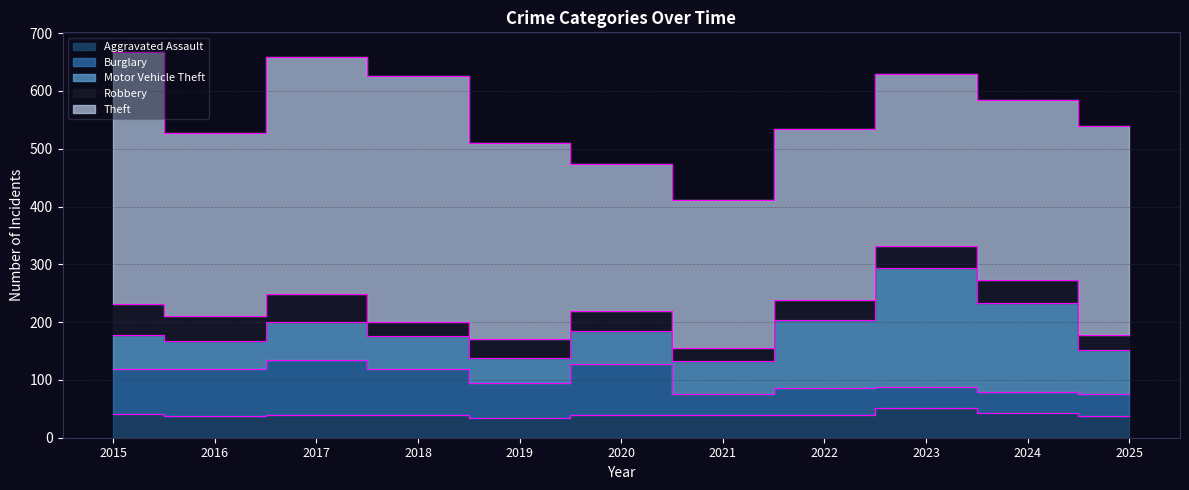

Reading left to right, what are all the values shown in this chart?

Aggravated Assault: 41	37	40	39	34	39	39	39	51	43	38
Burglary: 78	82	94	80	61	88	37	47	37	36	37
Motor Vehicle Theft: 59	48	66	57	43	58	56	118	206	154	77
Robbery: 53	44	48	24	32	35	24	34	37	40	26
Theft: 437	317	410	426	340	253	255	296	298	312	361